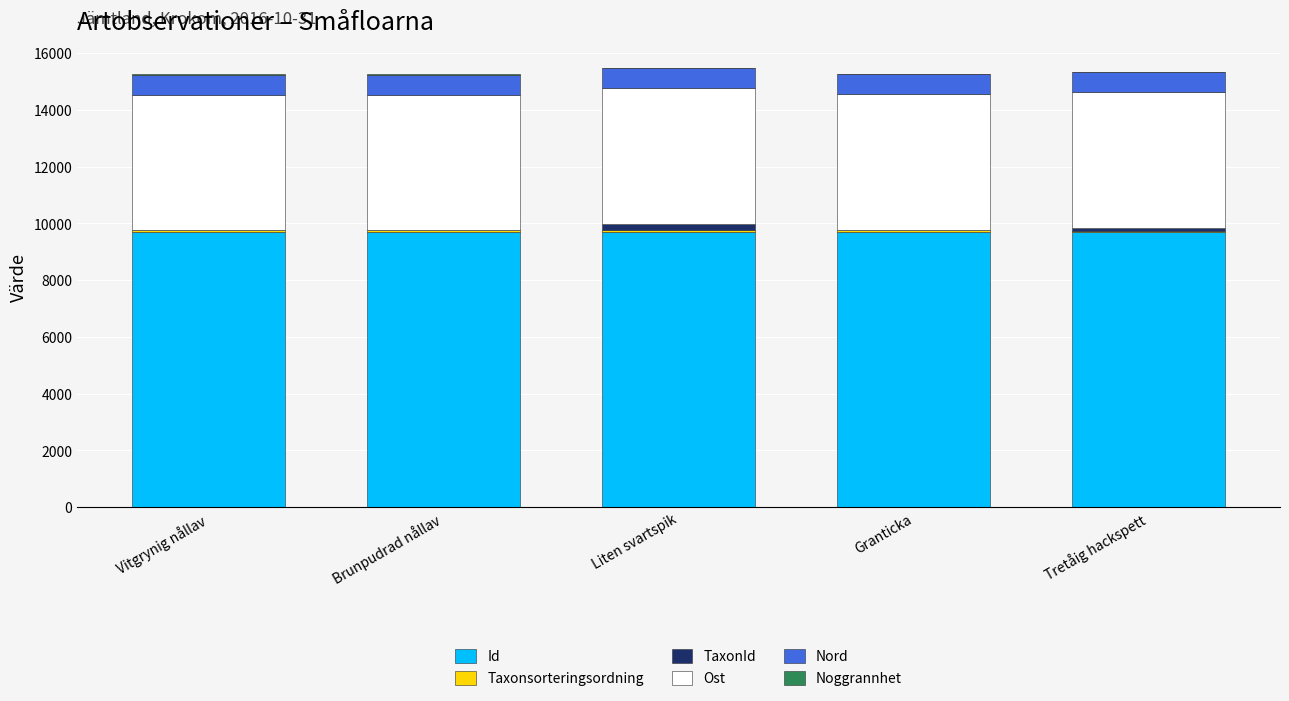

What is the total value across all series at Brunpudrad nållav?

15251.5